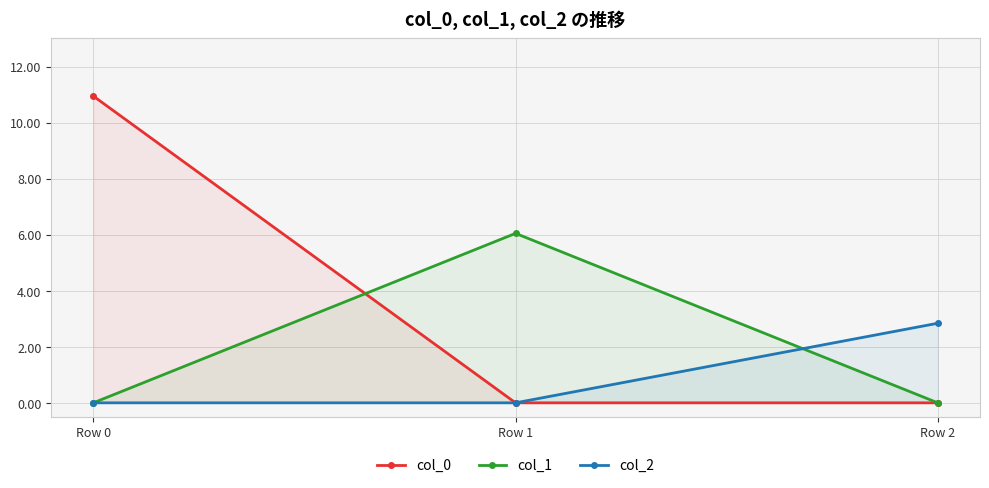

List the series in order of their overall mean, lowest first.

col_2, col_1, col_0